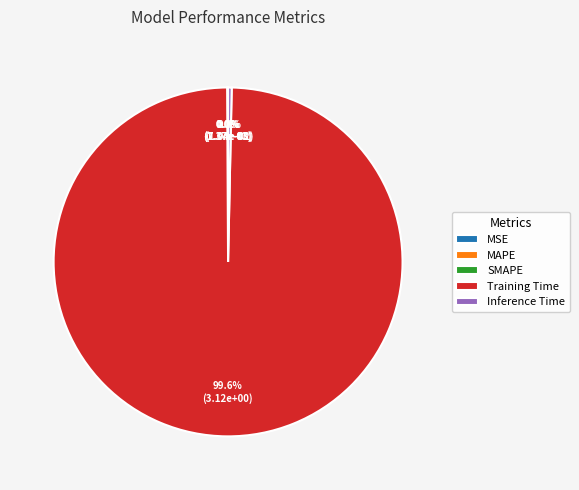

What is the largest slice in the pie chart?

Training Time